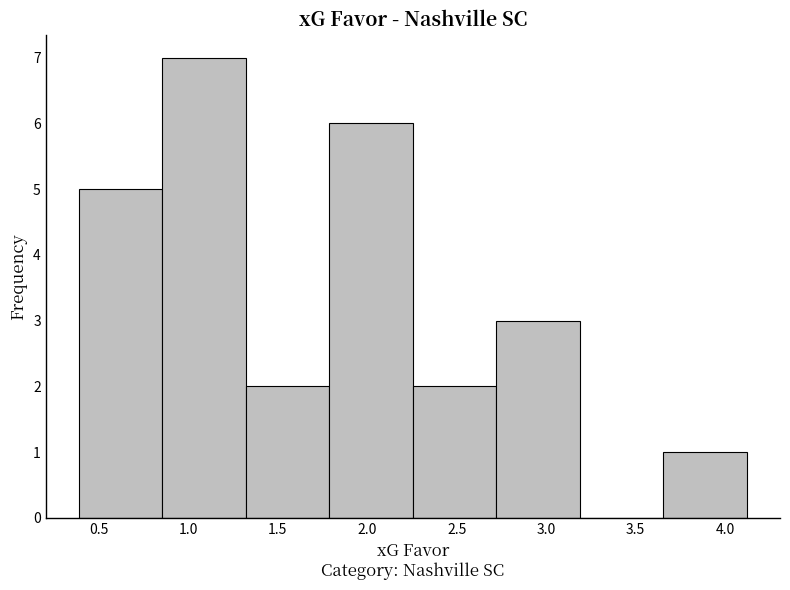

How tall is the bar that spans 2.25 to 2.70 on the x-axis? Neither the bar edges nor the heights are printed on the chart, so give them approximately, as read against the axes.

2